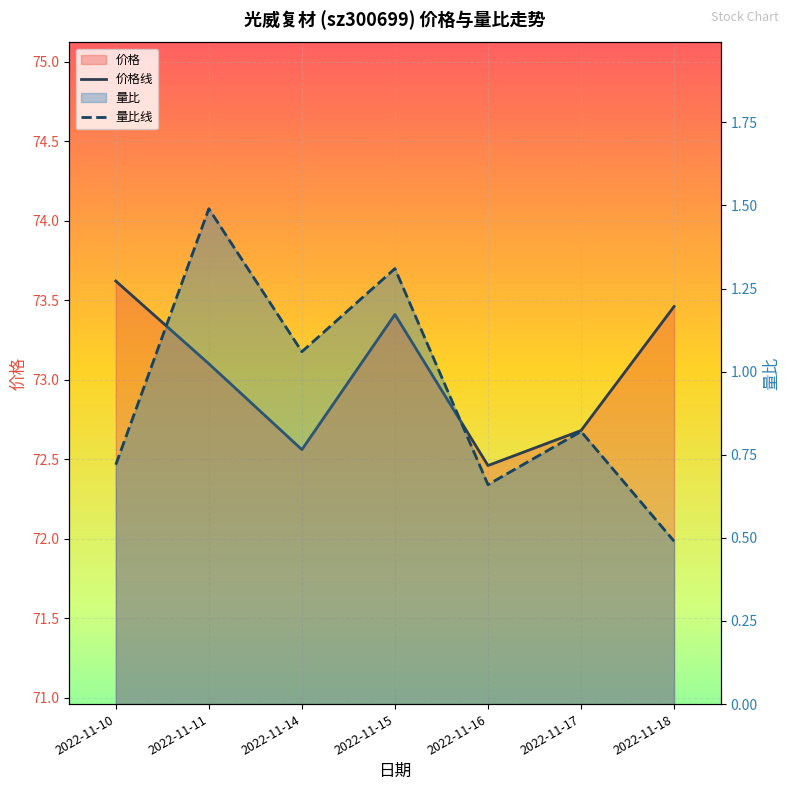

True or false: 价格 and 量比 cross at least once.

False